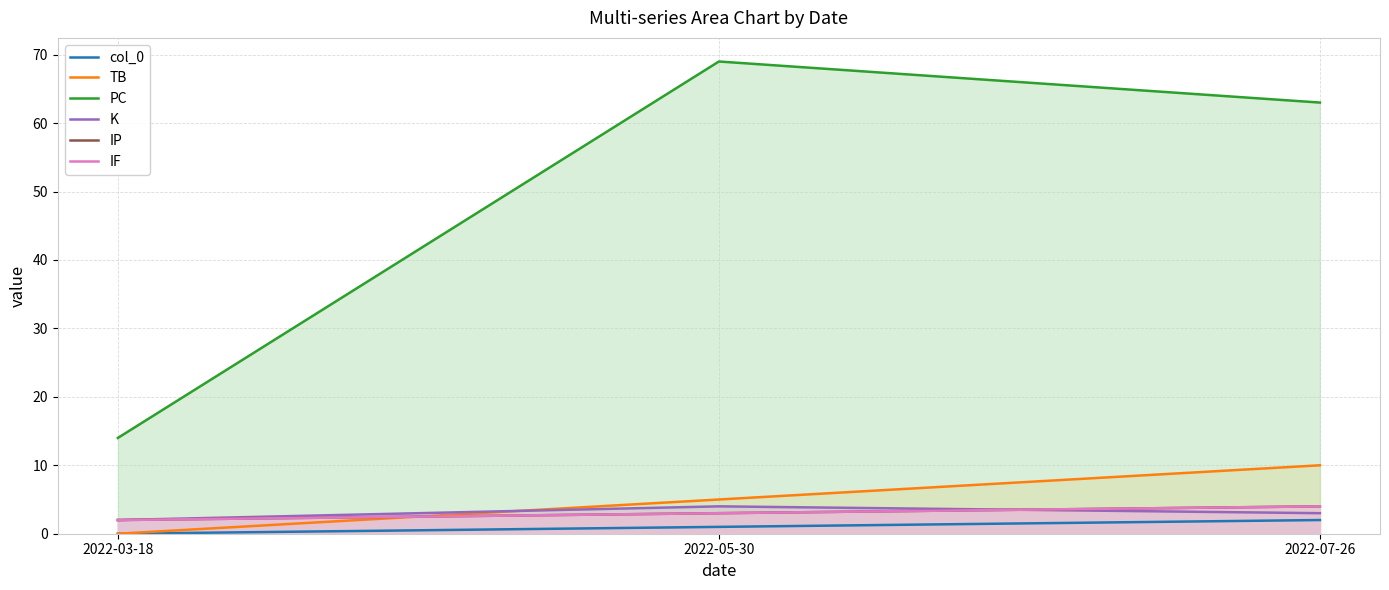

What is the sum of the IP values at 2022-07-26 and 2022-03-18?

6